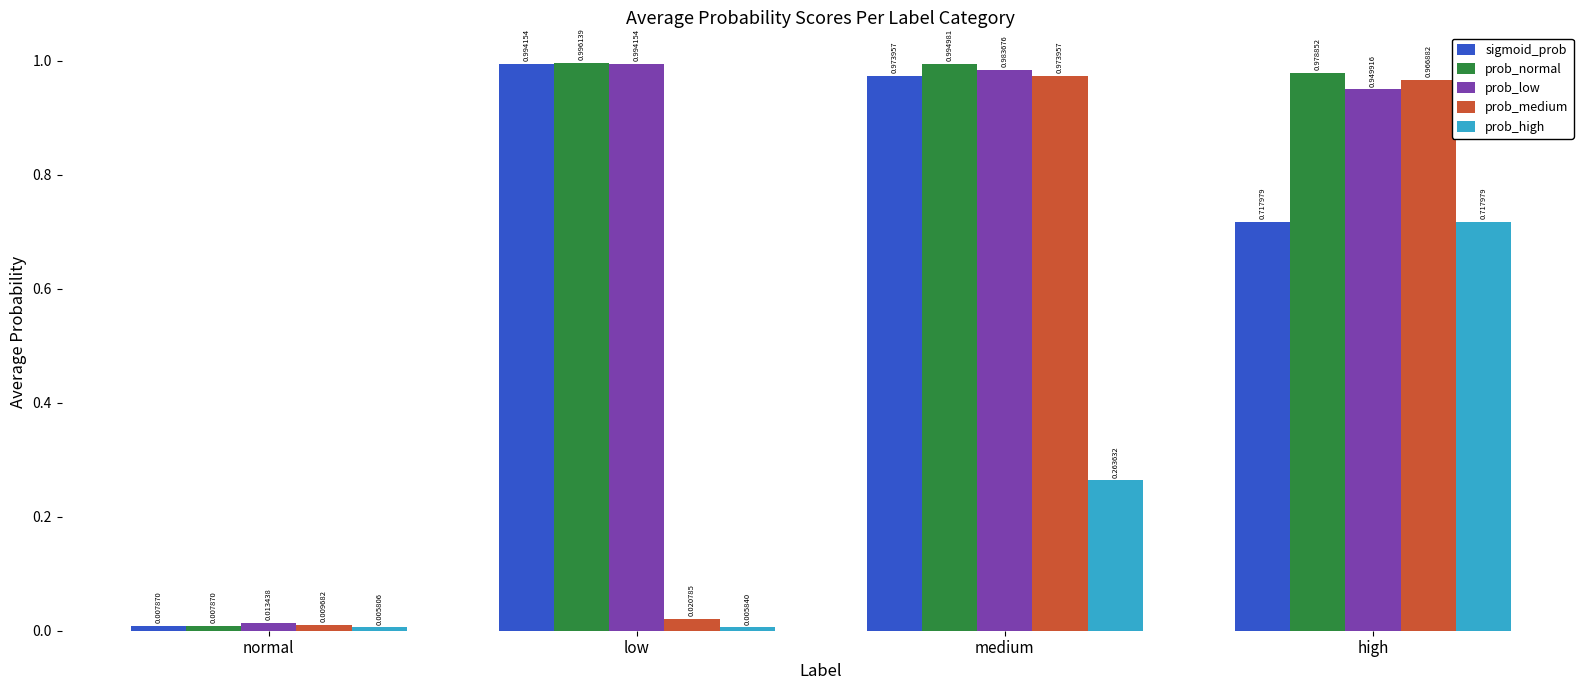

Which series changed the most between normal and medium?

prob_normal